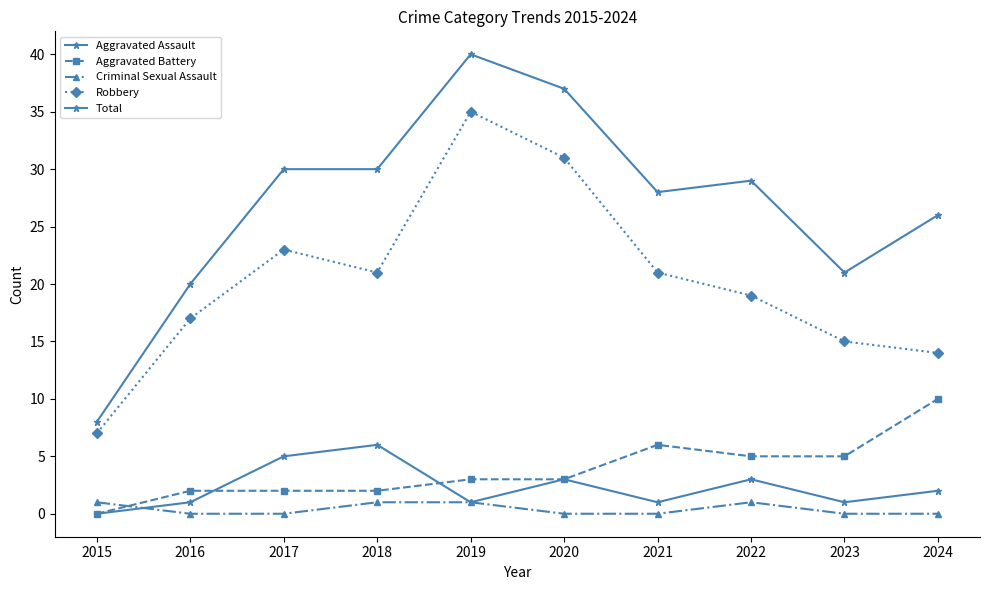

Count the number of data series in this chart.

5